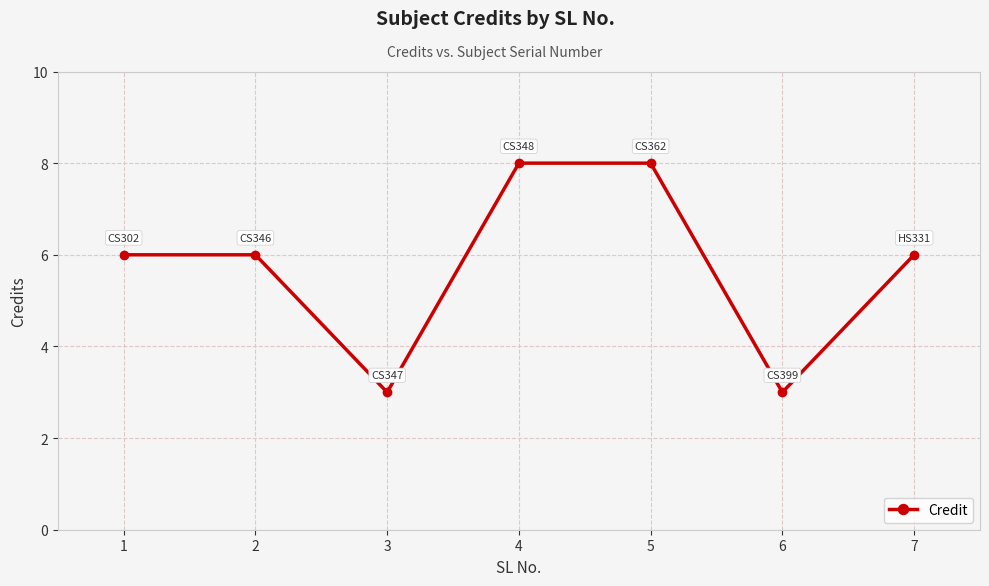

True or false: the data shows 6 at 1.

True